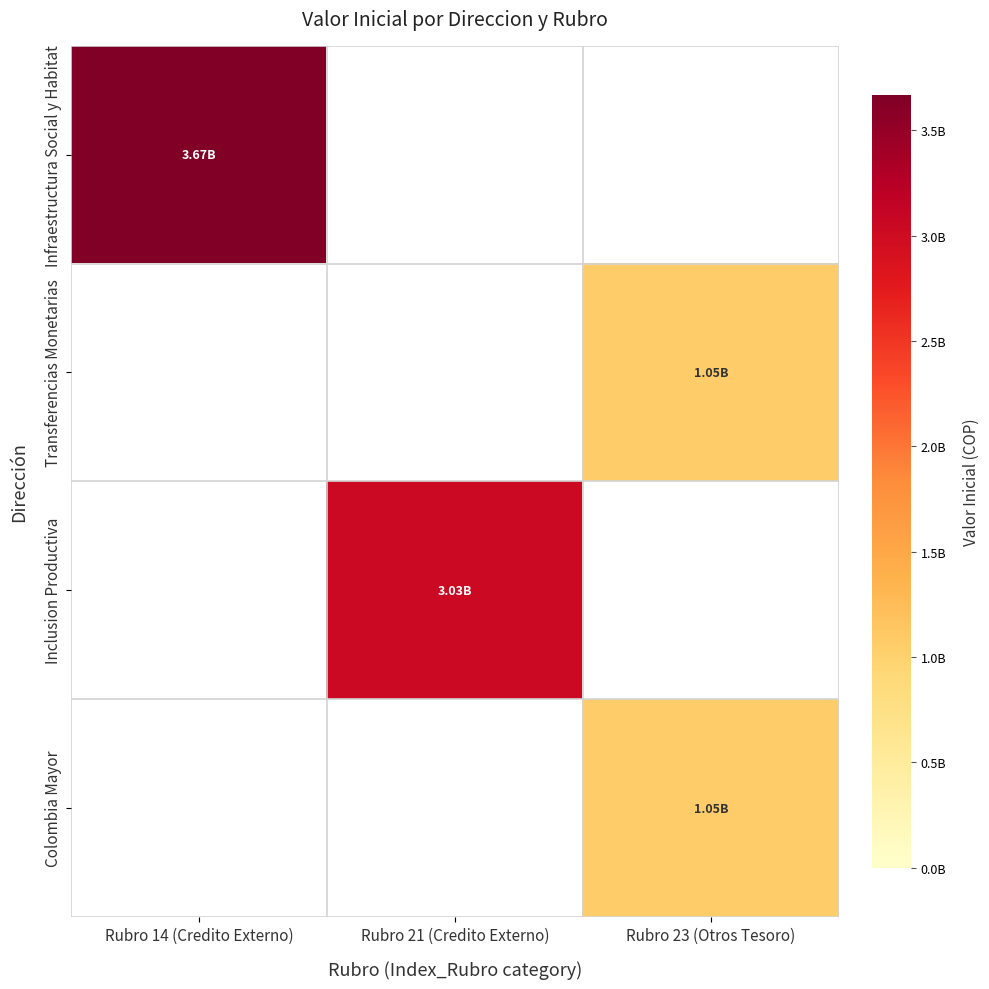

How many categories are shown in the chart?

3